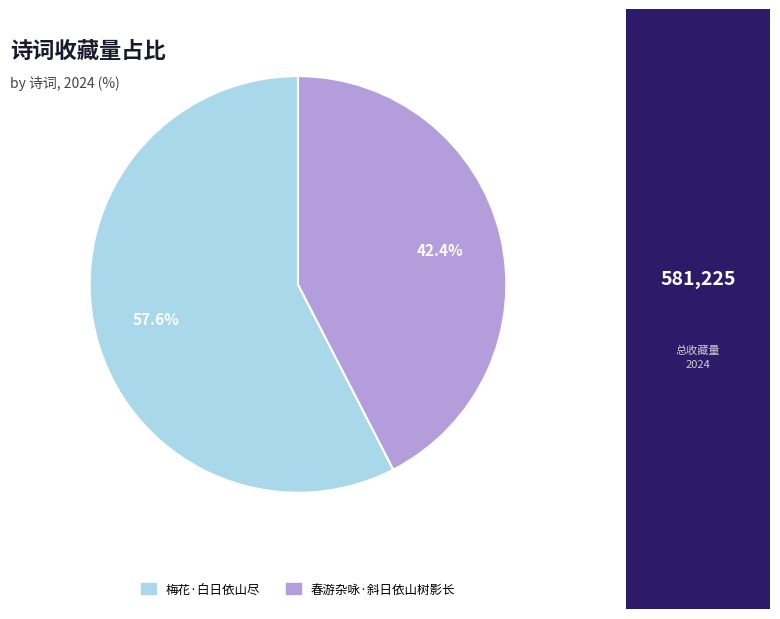

What is the majority slice?

梅花·白日依山尽